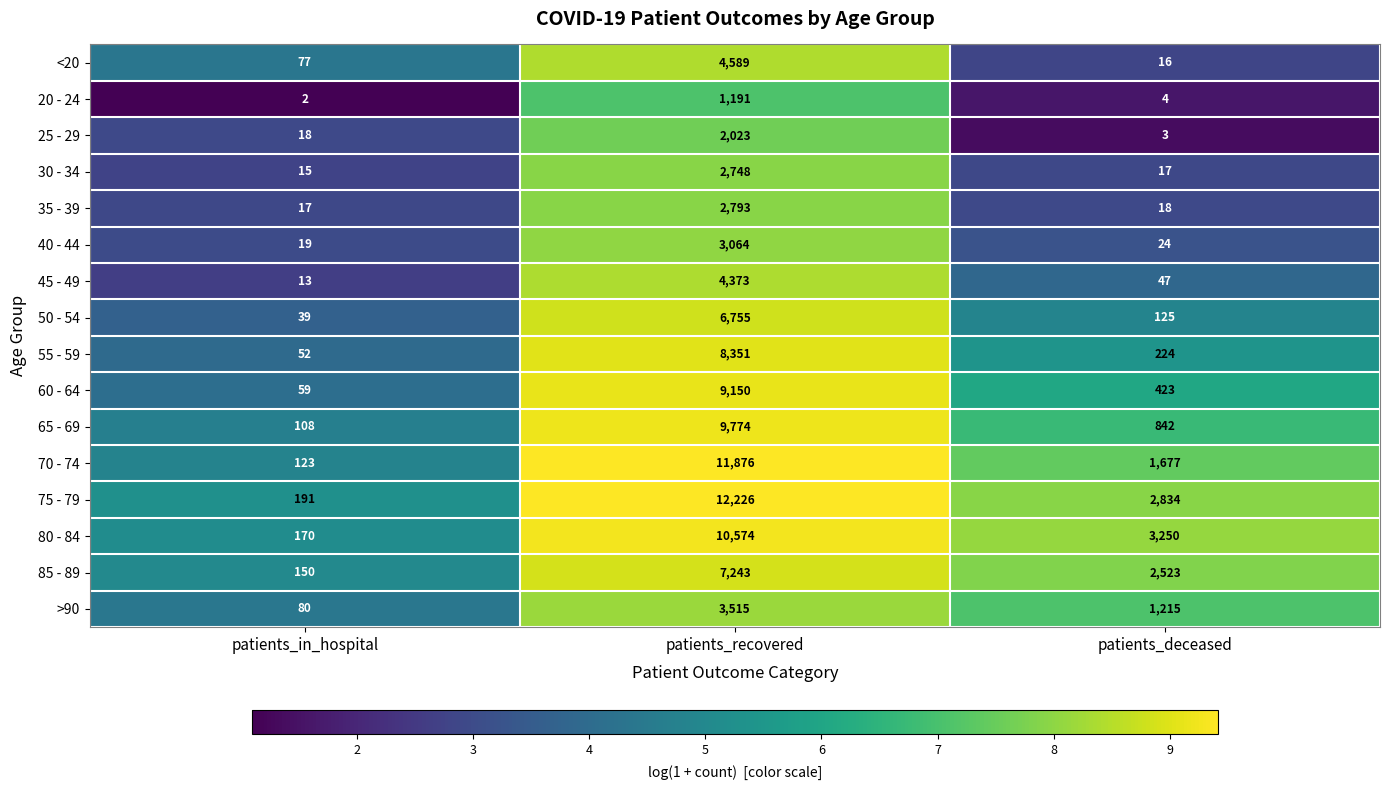

Rank the series by their maximum value, from lowest to highest.

20 - 24, 25 - 29, 30 - 34, 35 - 39, 40 - 44, >90, 45 - 49, <20, 50 - 54, 85 - 89, 55 - 59, 60 - 64, 65 - 69, 80 - 84, 70 - 74, 75 - 79